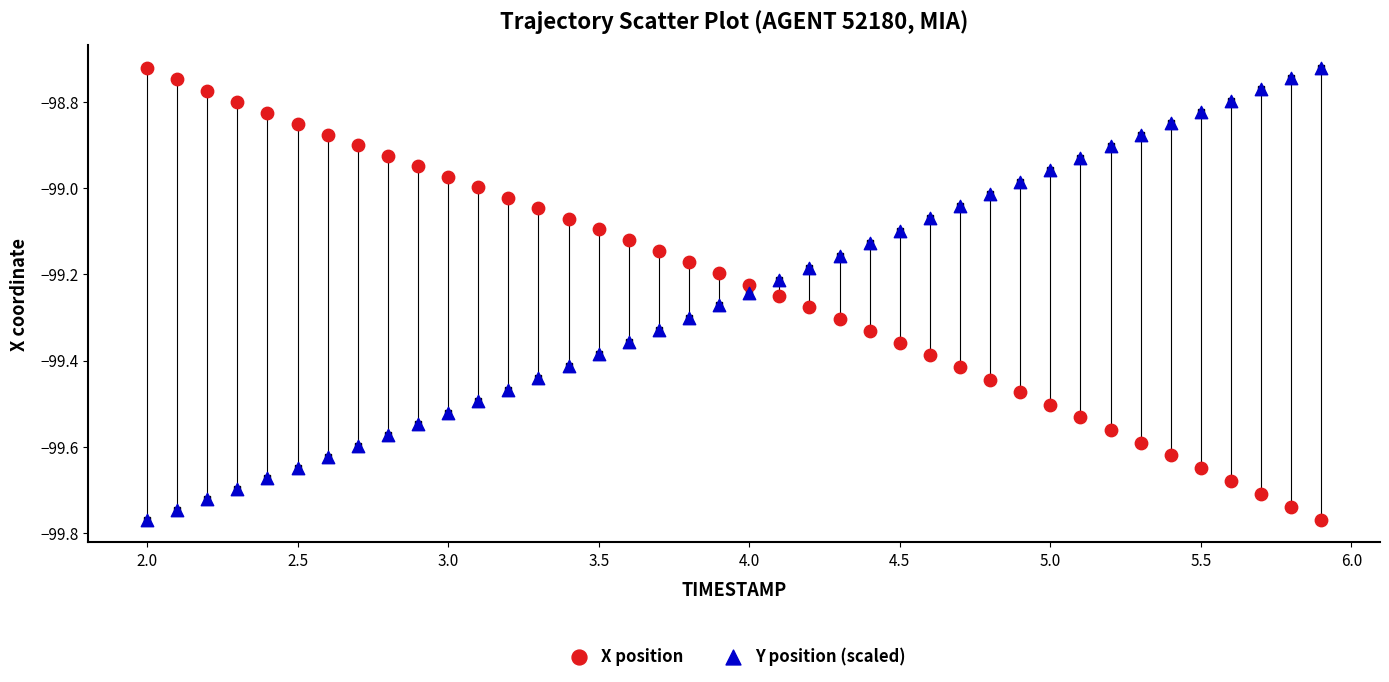

Across all data points, what is the range of Y values (max minus min)?

1.0